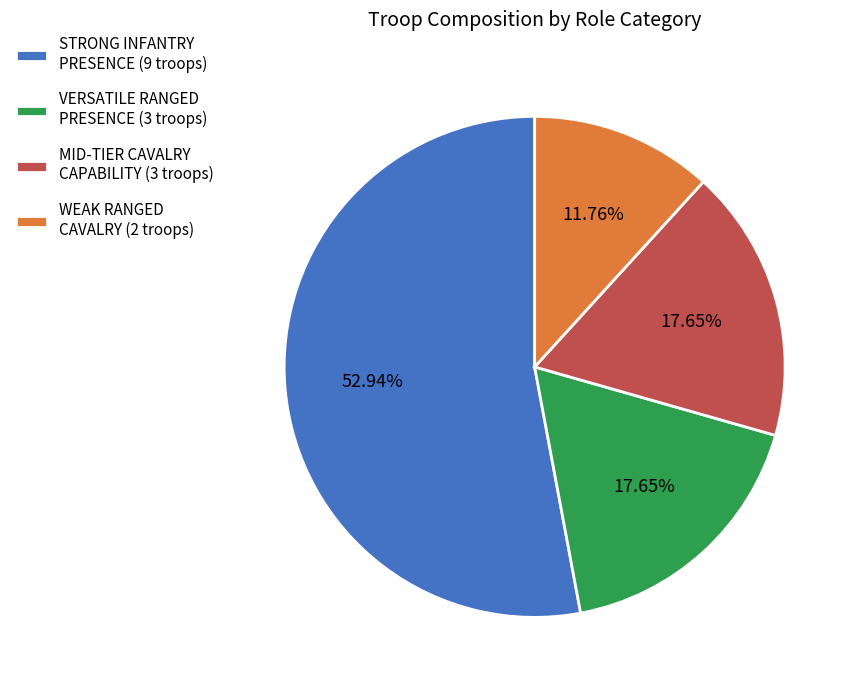

Is STRONG INFANTRY PRESENCE (9 troops) the majority of the pie?

Yes